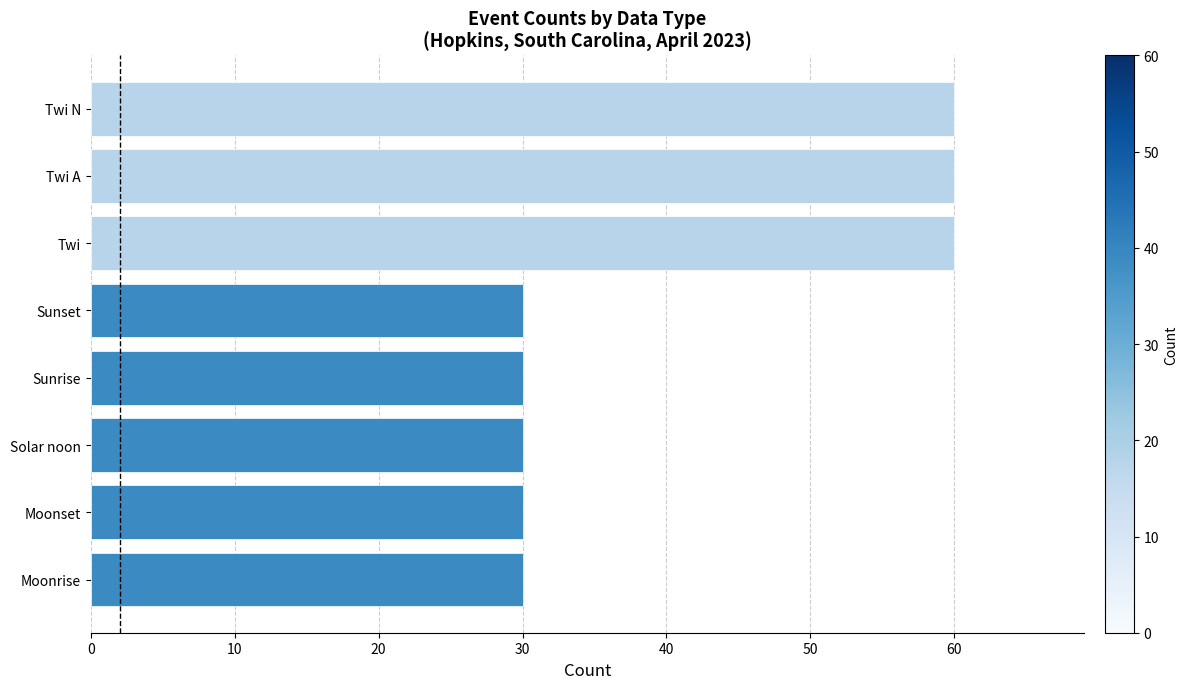

What is the change in value from Solar noon to Twi N?

+30